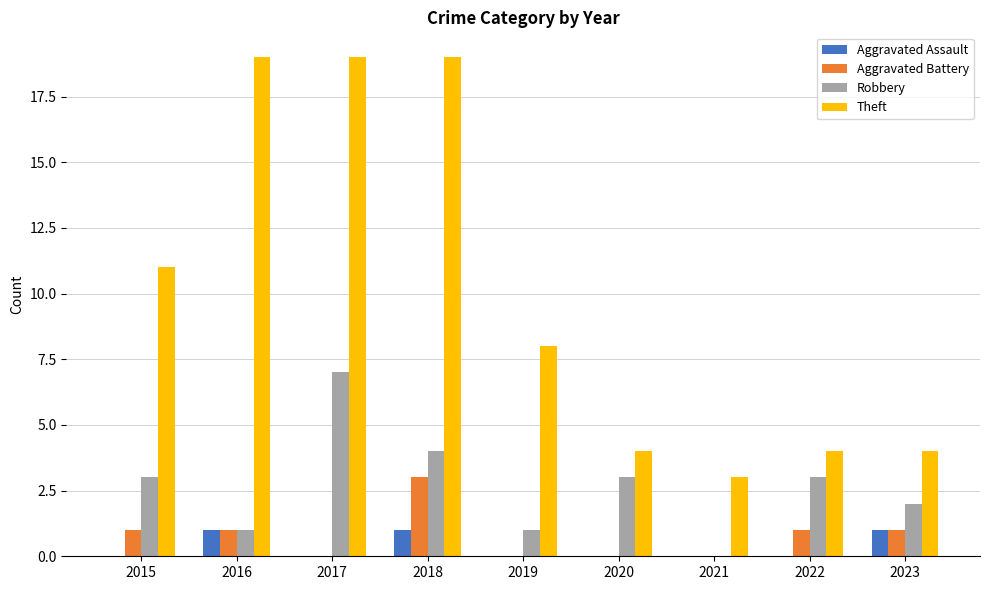

At which category is the sum across all series the highest?

2018